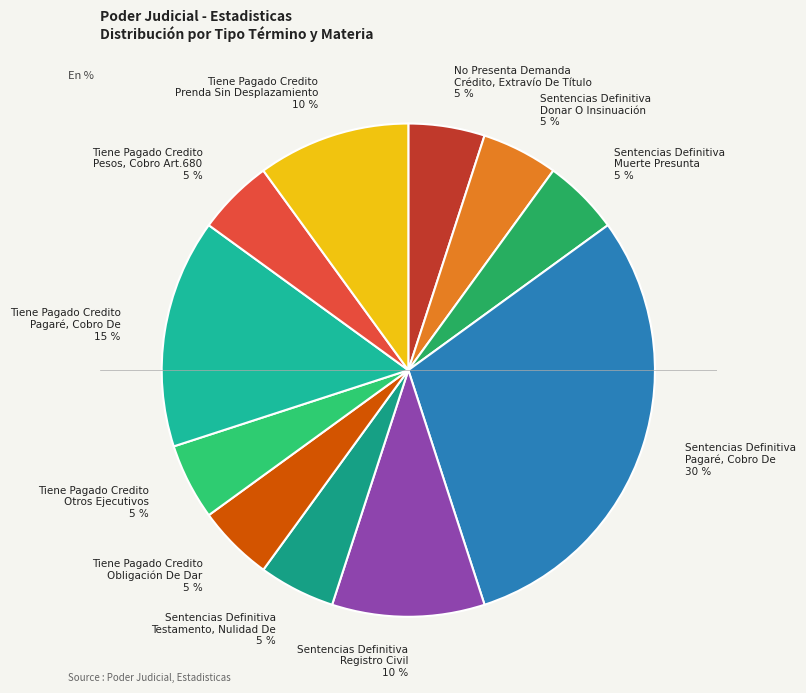

What percentage is the Sentencias Definitiva Registro Civil 10 % slice, to the nearest percent?

10%